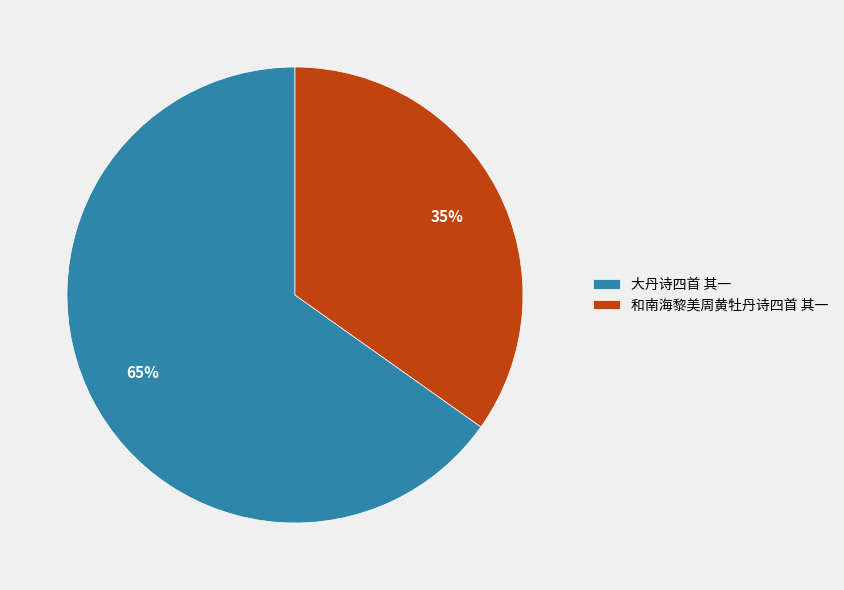

True or false: 和南海黎美周黄牡丹诗四首 其一 accounts for 45% of the total.

False